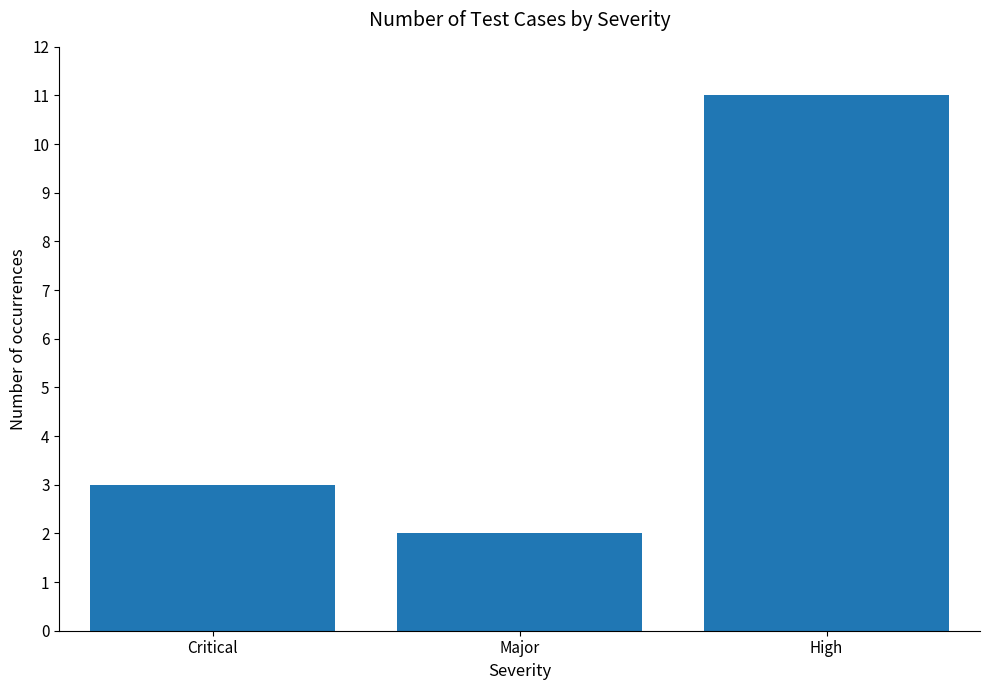

Is it true that the value at Major is 2?

True